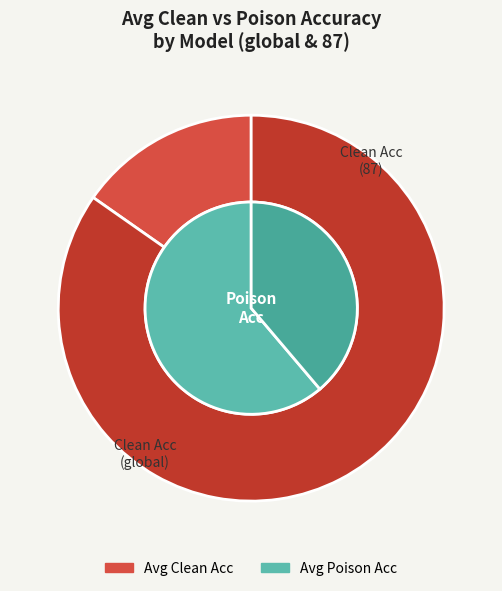

True or false: global_1 accounts for 17% of the total.

True